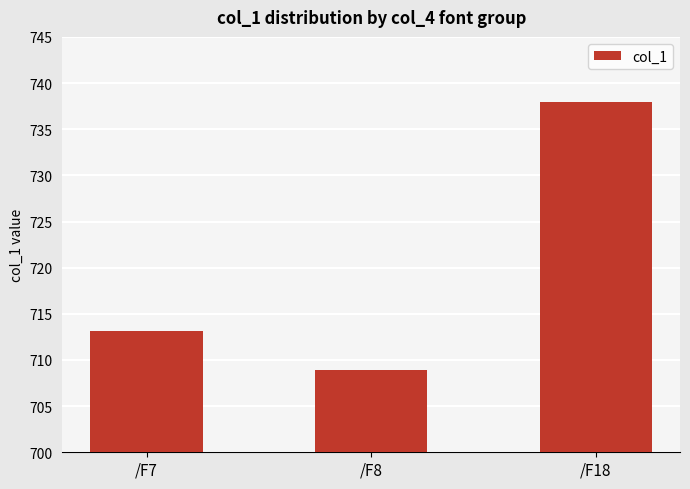

Approximately how many times larger is the value at /F7 compared to /F18?

1.0